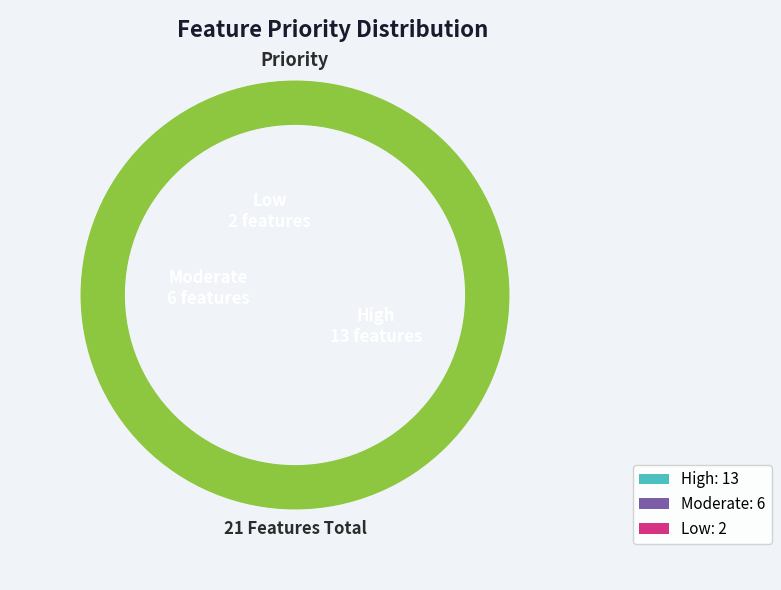

The Low slice represents 10% of the pie. True or false?

True